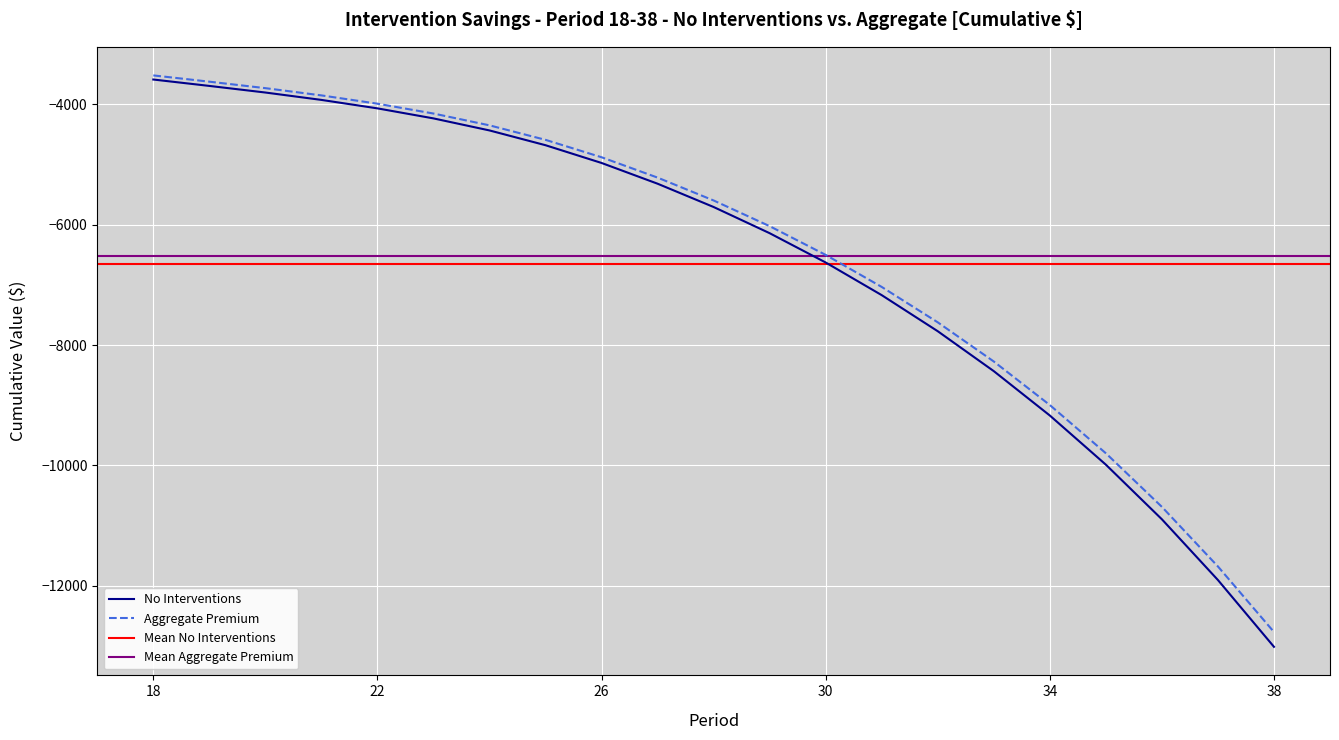

True or false: No Interventions and Aggregate Premium cross at least once.

False